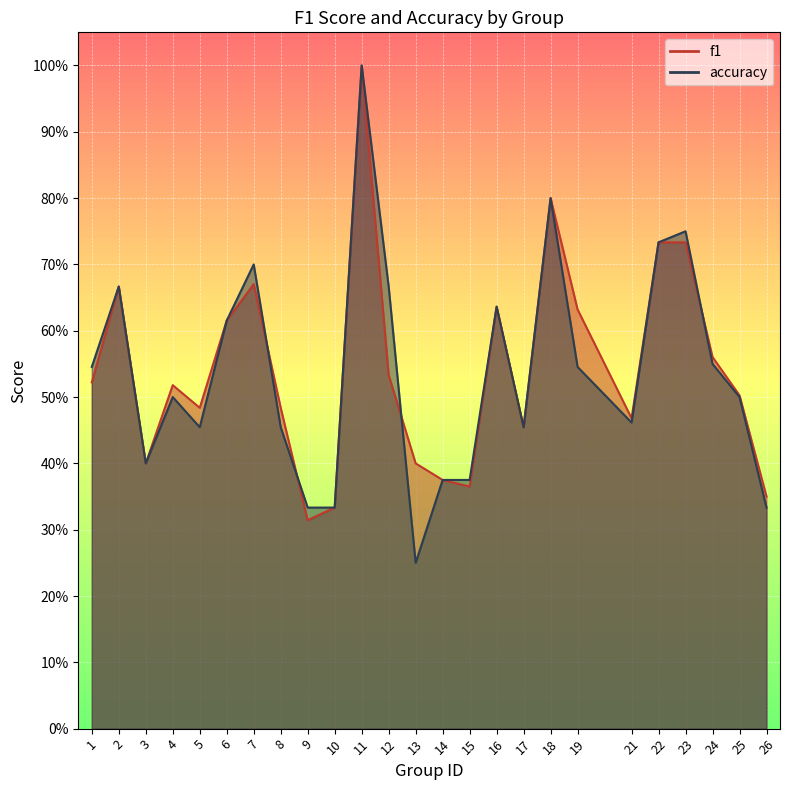

Between 13 and 9, which is larger?

13